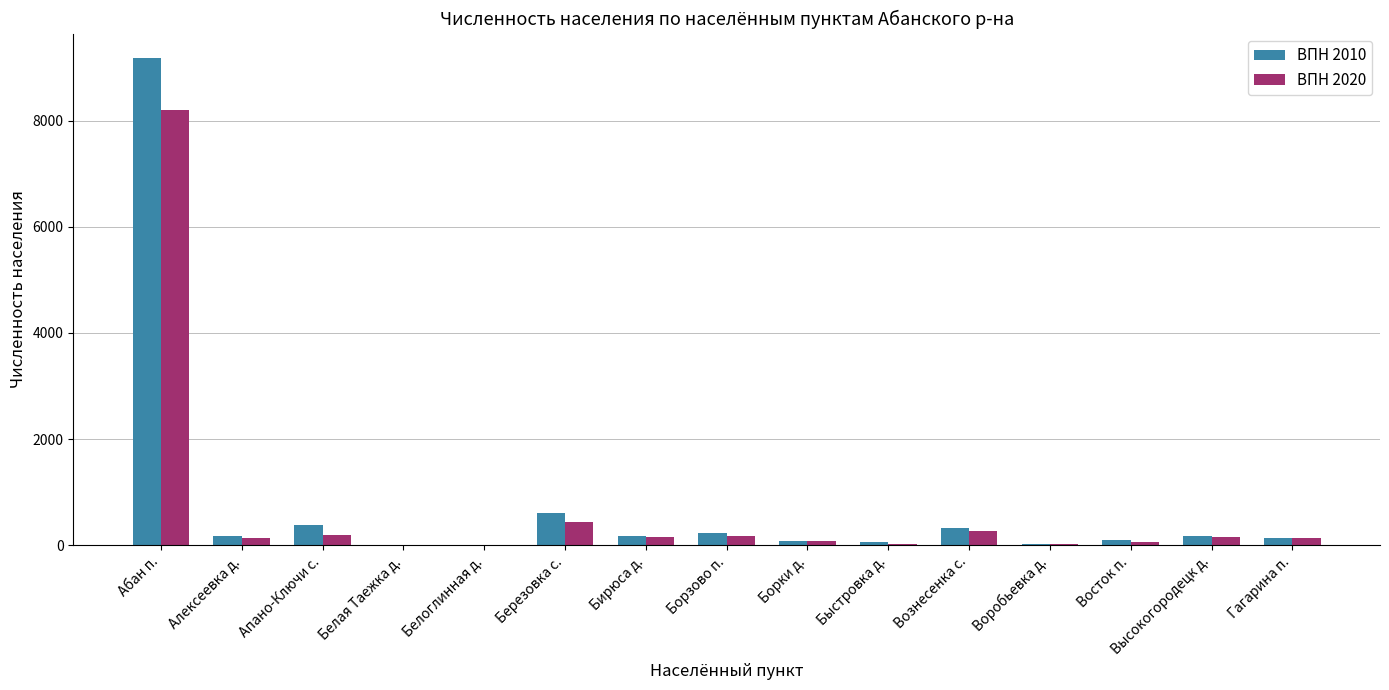

True or false: ВПН 2010 has a value of 169 at Высокогородецк д..

True